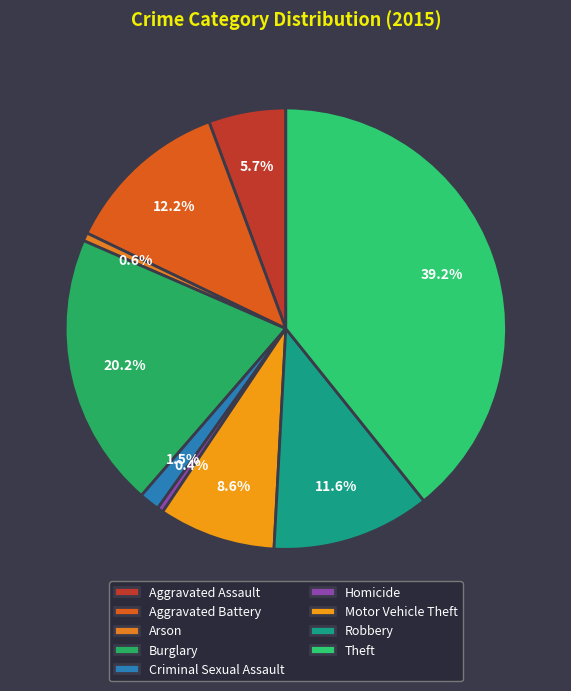

The Burglary slice represents 8% of the pie. True or false?

False